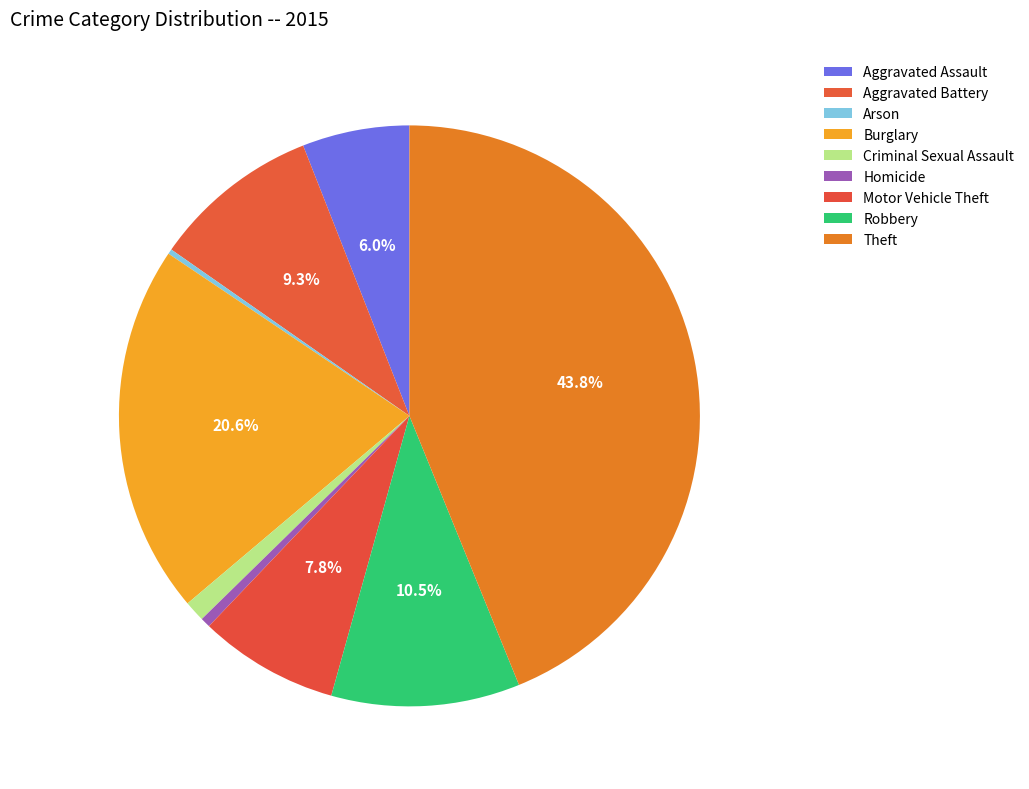

Is it true that Theft is 35% of the pie?

False